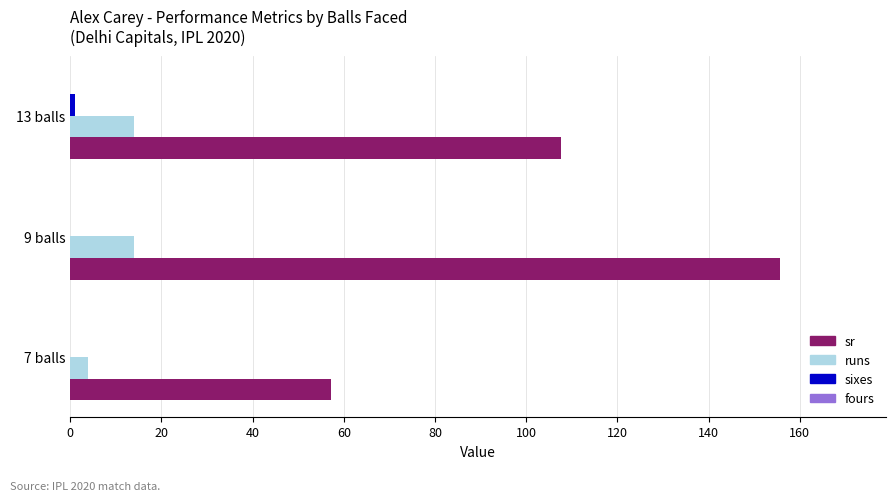

How many data points does each series have?

3